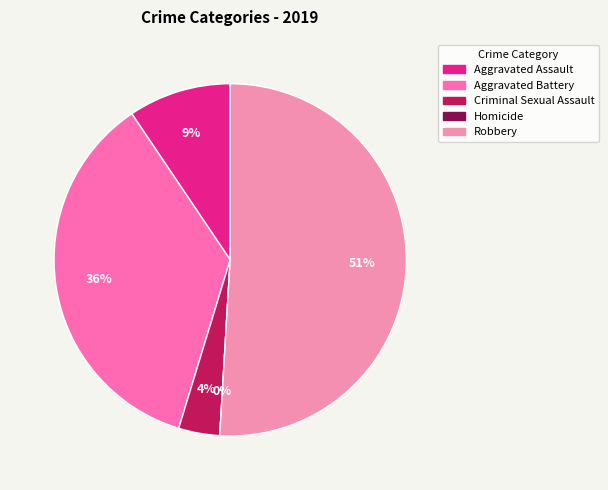

Does Robbery account for over 50% of the chart?

Yes